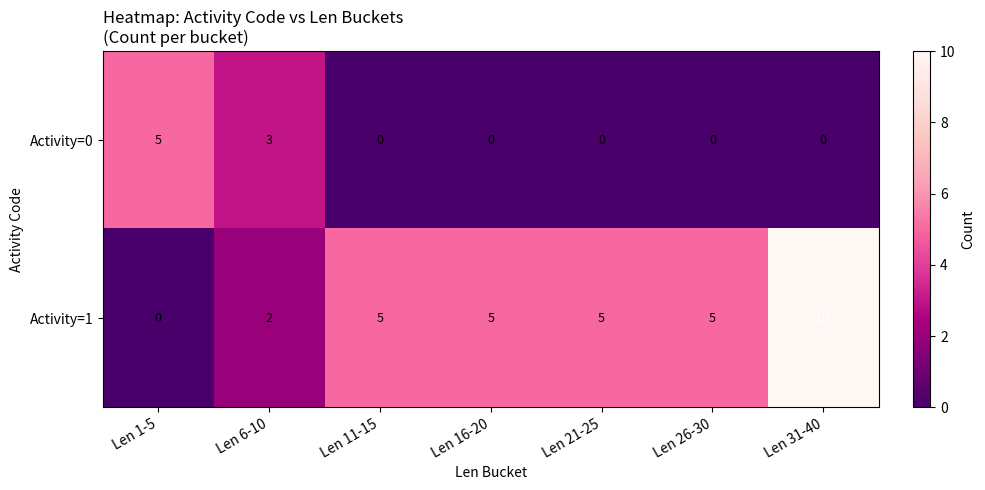

What is the spread (max minus min) of values at Len 11-15?

5